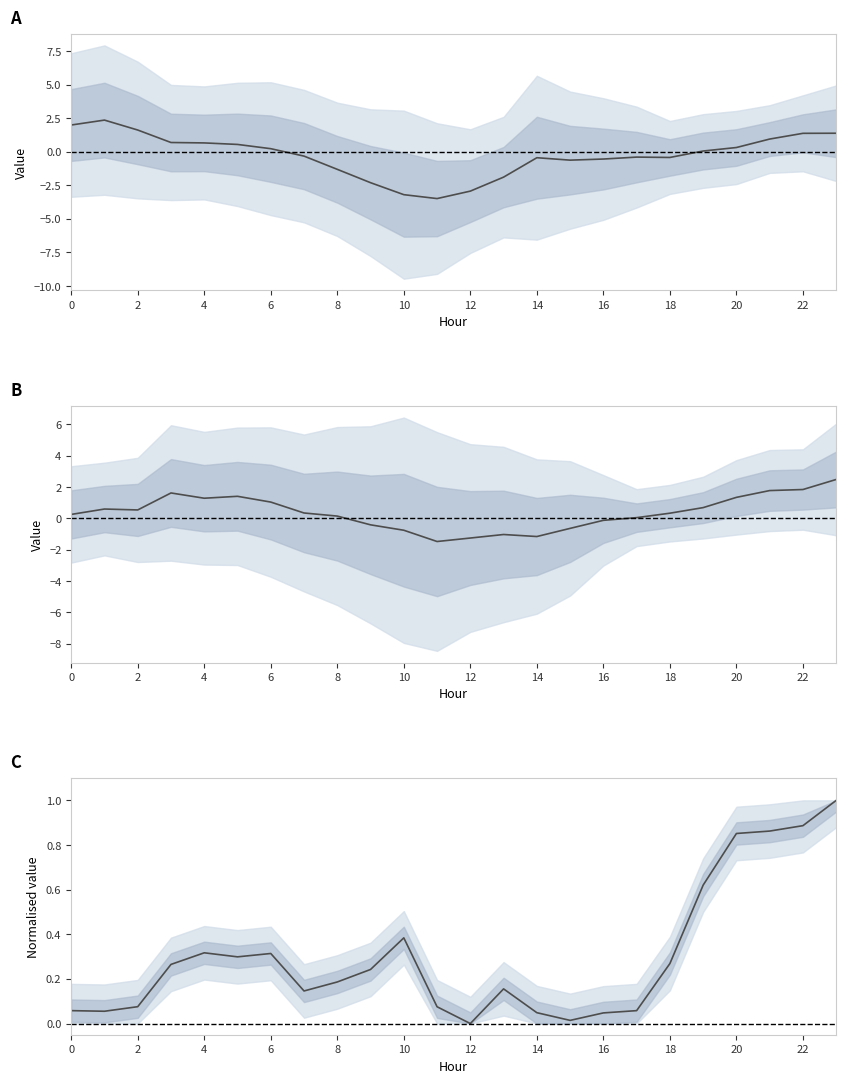

How many data points in ATT10-ATT11 mid are above 0?

16